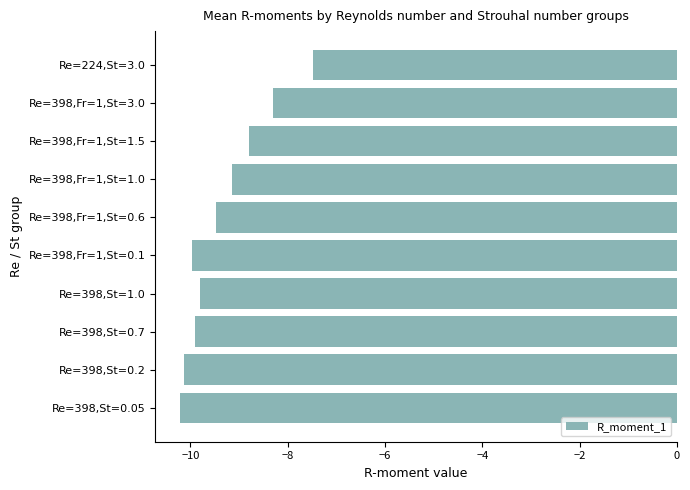

Read the value at Re=398,Fr=1,St=1.0.

-9.1